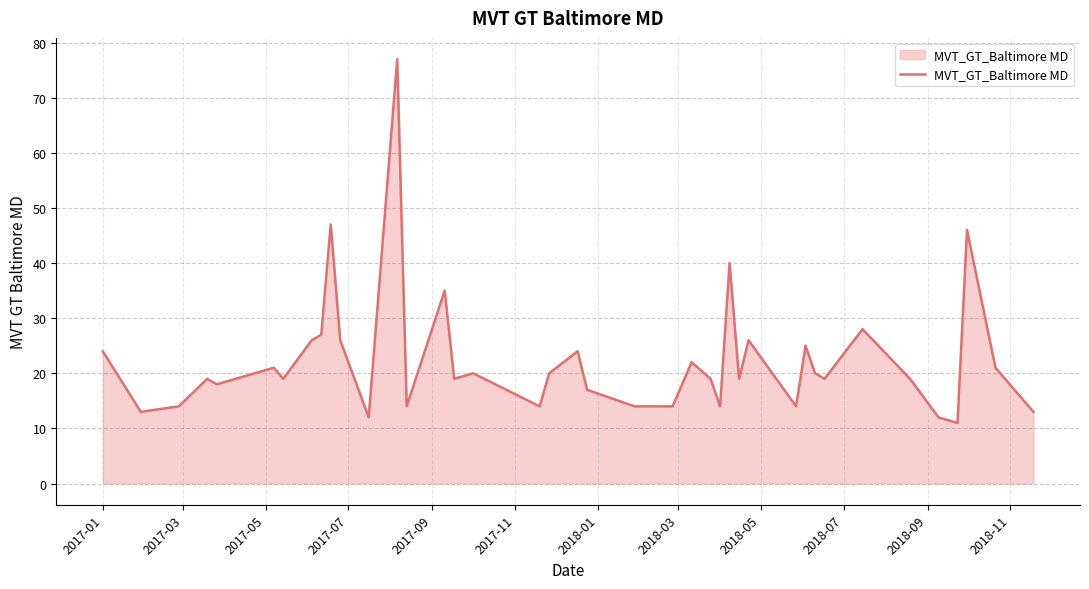

What is the minimum value shown in the chart?

11